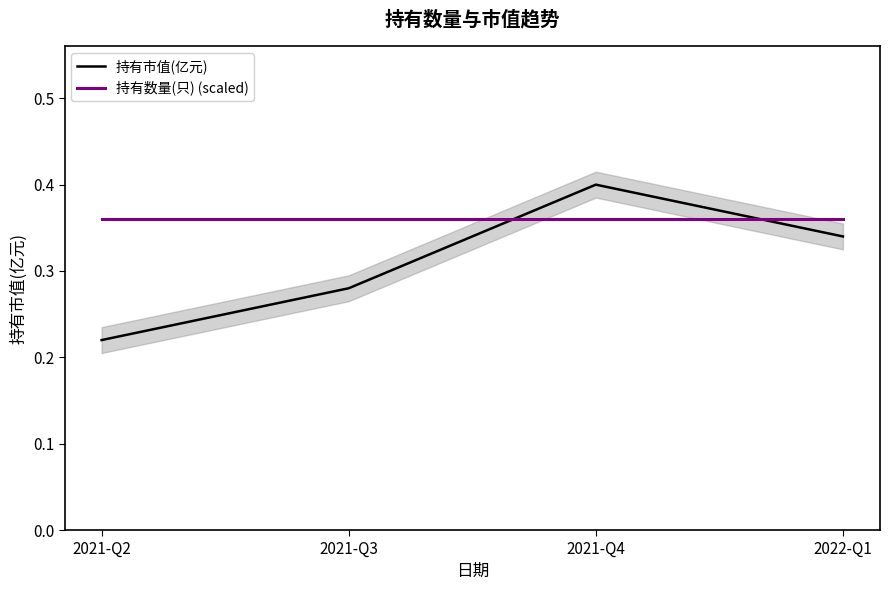

What is the minimum value for 持有数量(只) (scaled)?

0.4